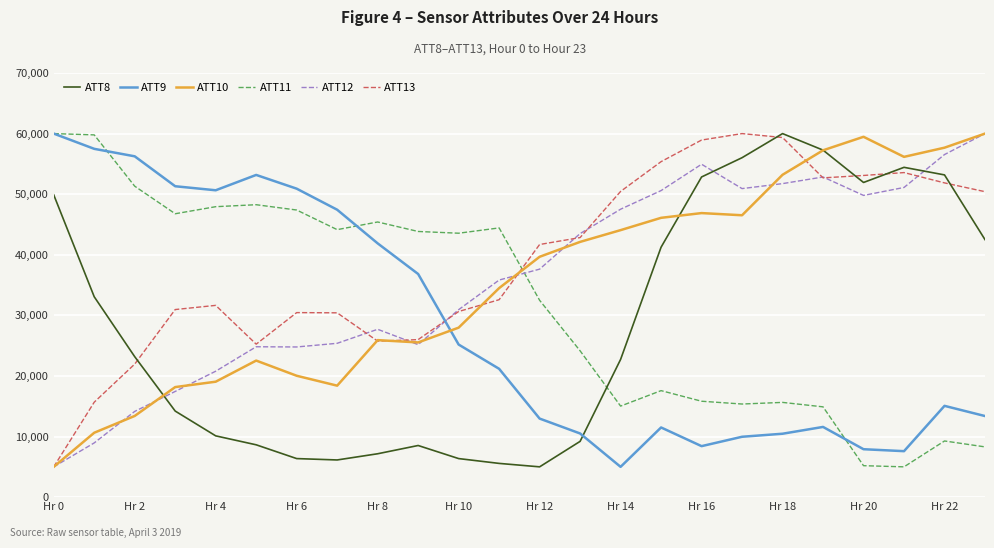

Which series ends up on top after the final intersection of ATT9 and ATT8?

ATT8